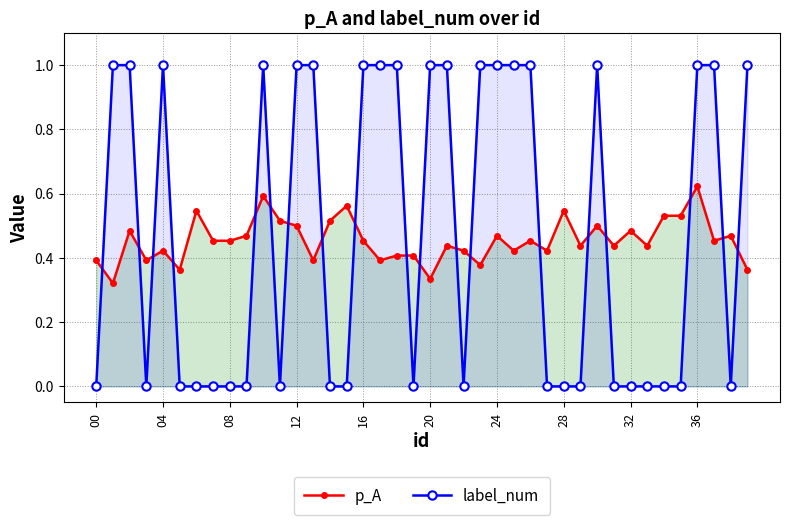

Which has a higher value, 28 or 35?

28